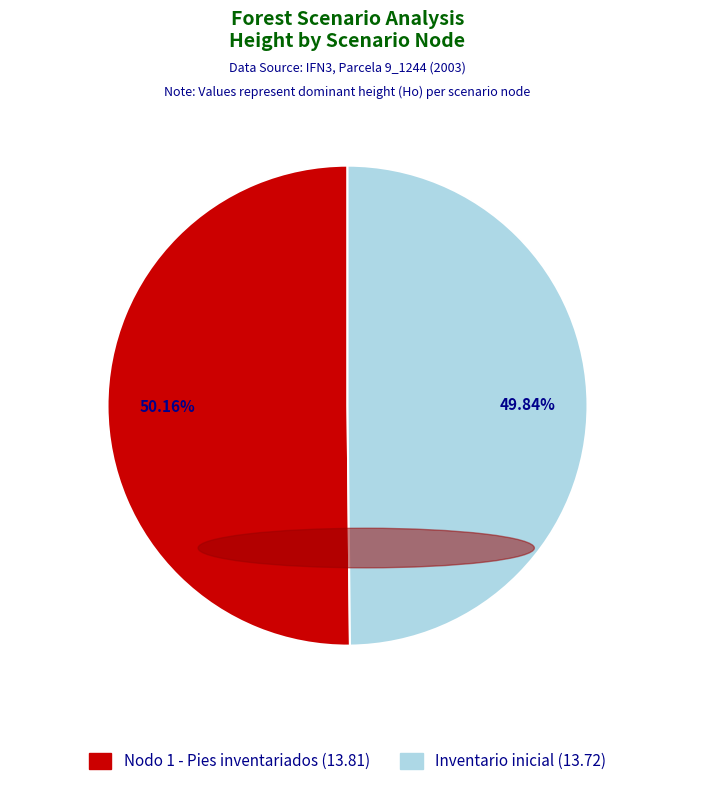

What is the ratio of the value at Nodo 1 - Pies inventariados to the value at Inventario inicial?

1.0